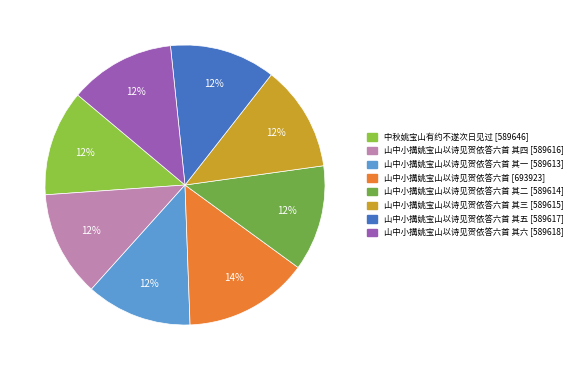

Which slice is the largest?

山中小搆姚宝山以诗见贺依答六首 [693923]